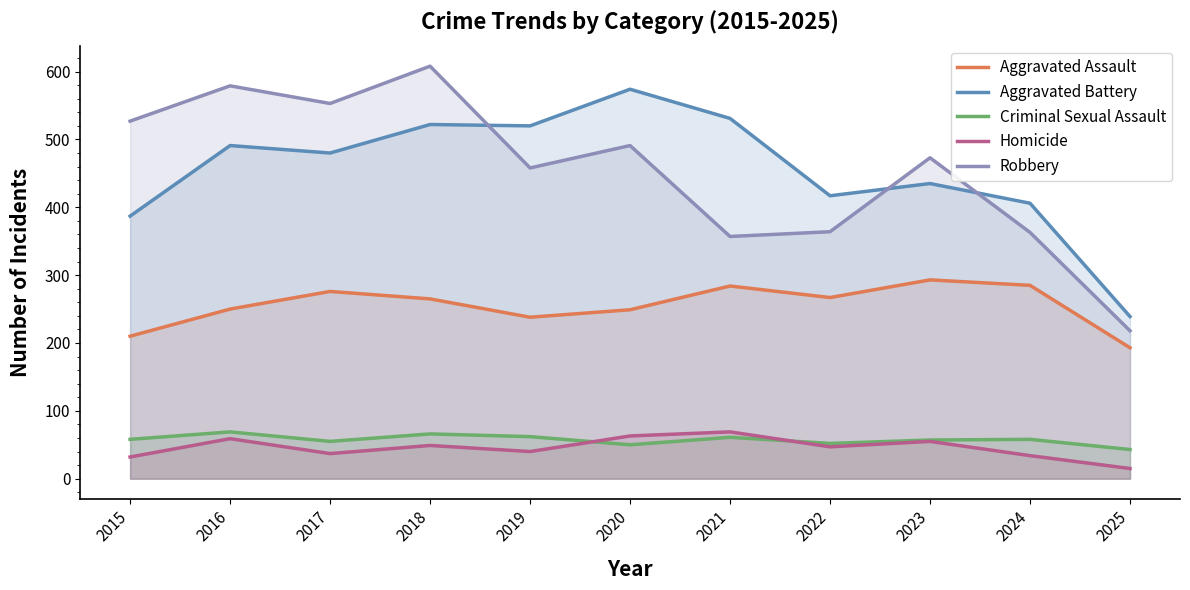

True or false: Aggravated Assault and Homicide intersect in this chart.

False